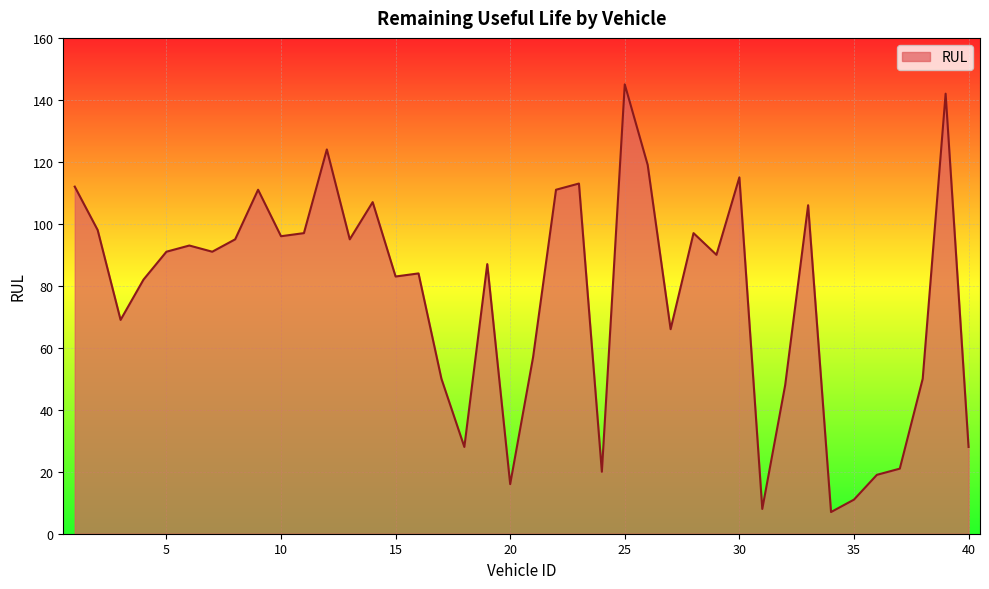

What is the greatest value displayed?

145